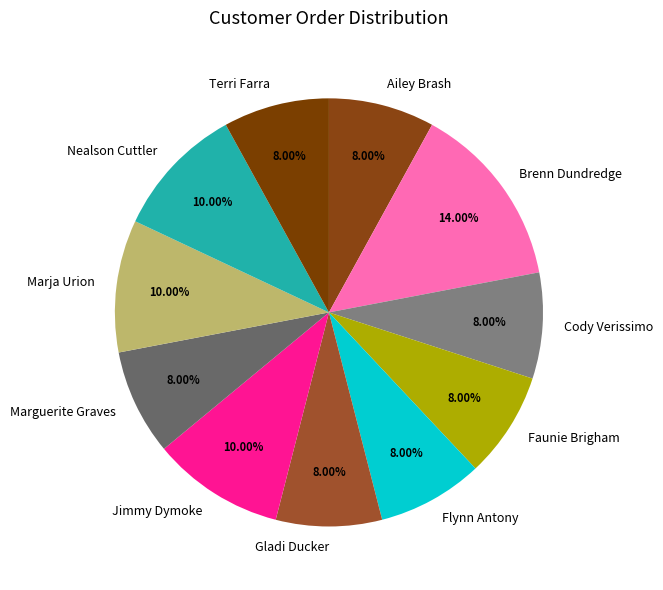

What is the largest slice in the pie chart?

Brenn Dundredge